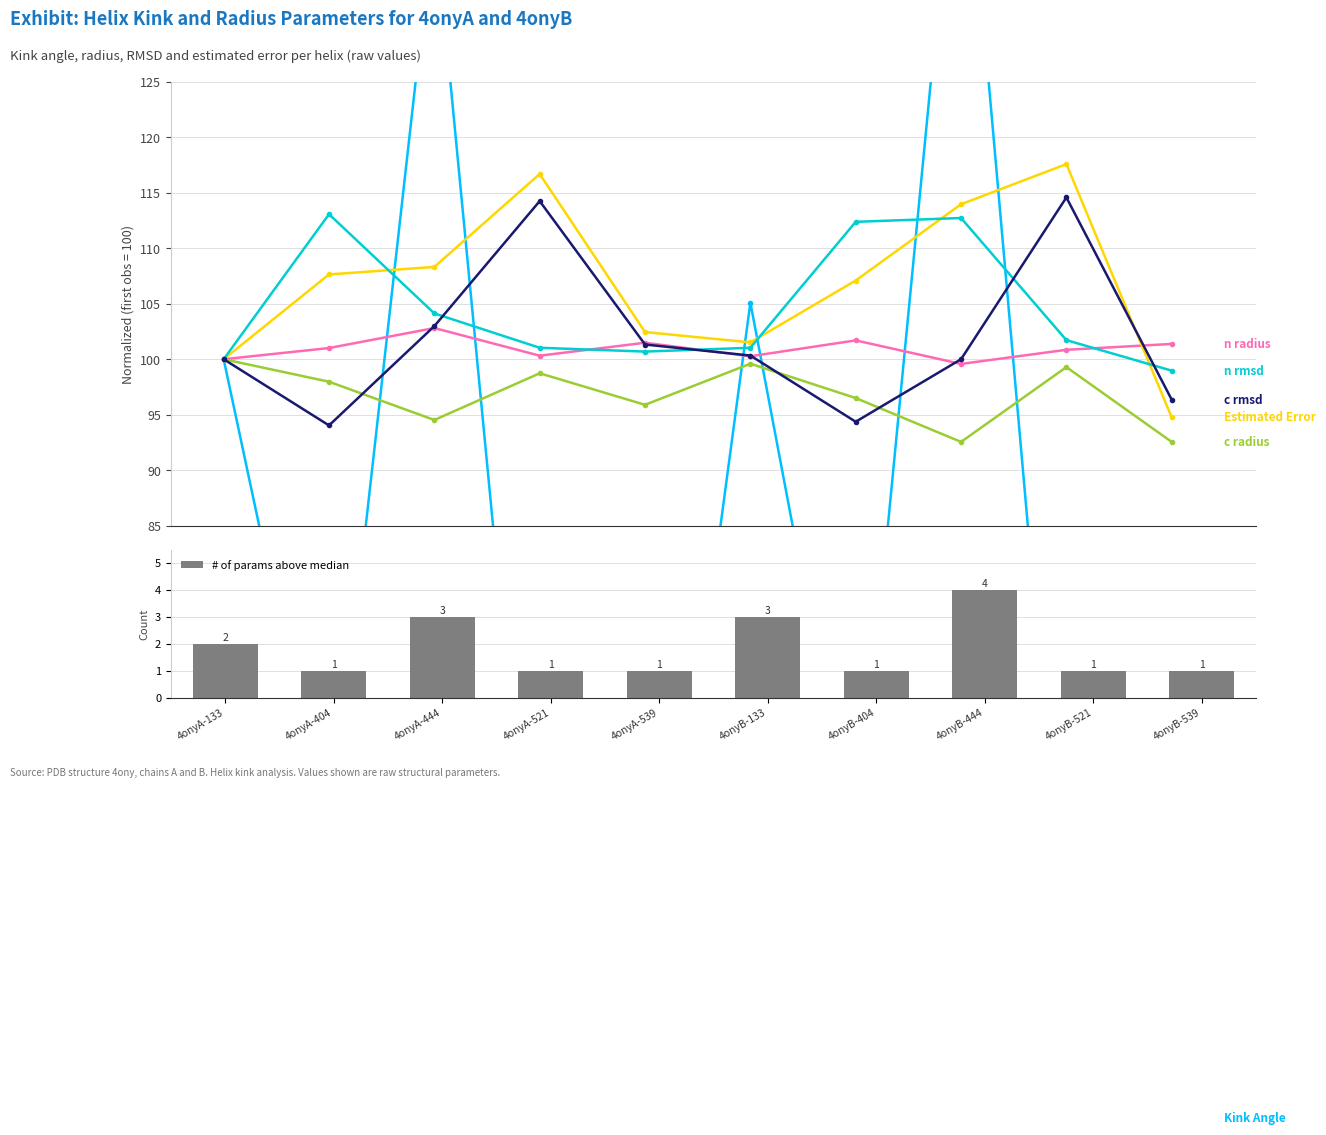

How many series are shown in this chart?

6